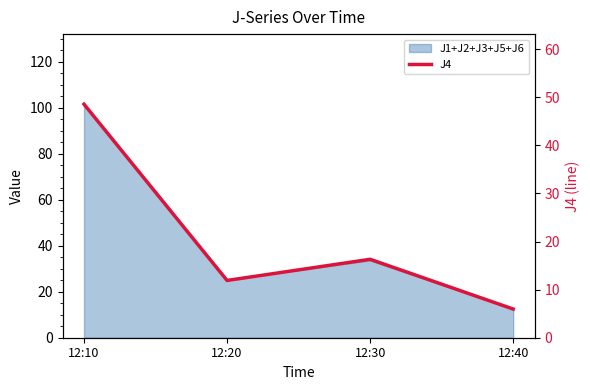

List the labels in order of value, smallest first.

12:40, 12:20, 12:30, 12:10